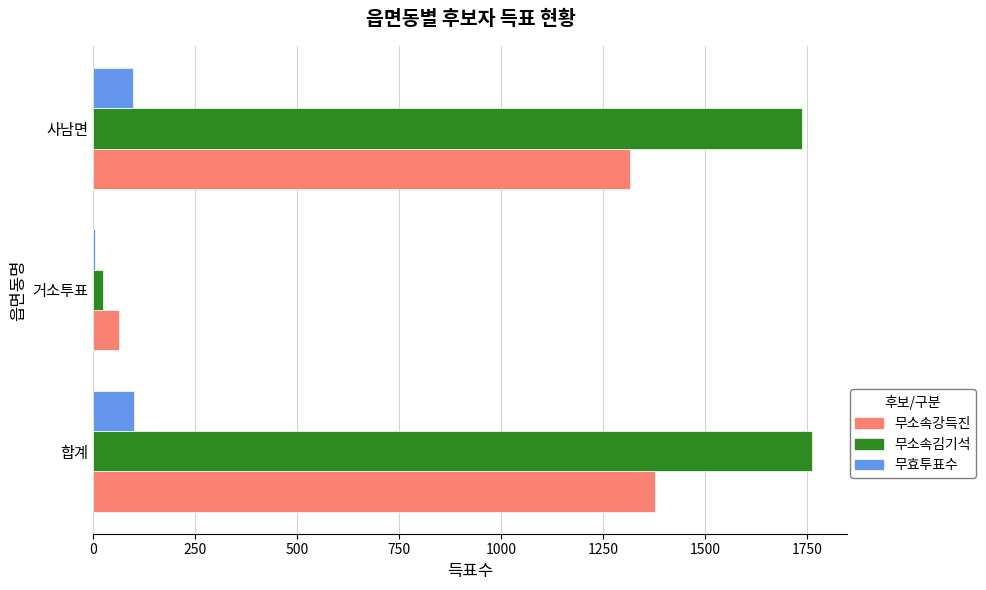

Is it true that 무소속강득진 equals 1377 at 합계?

True